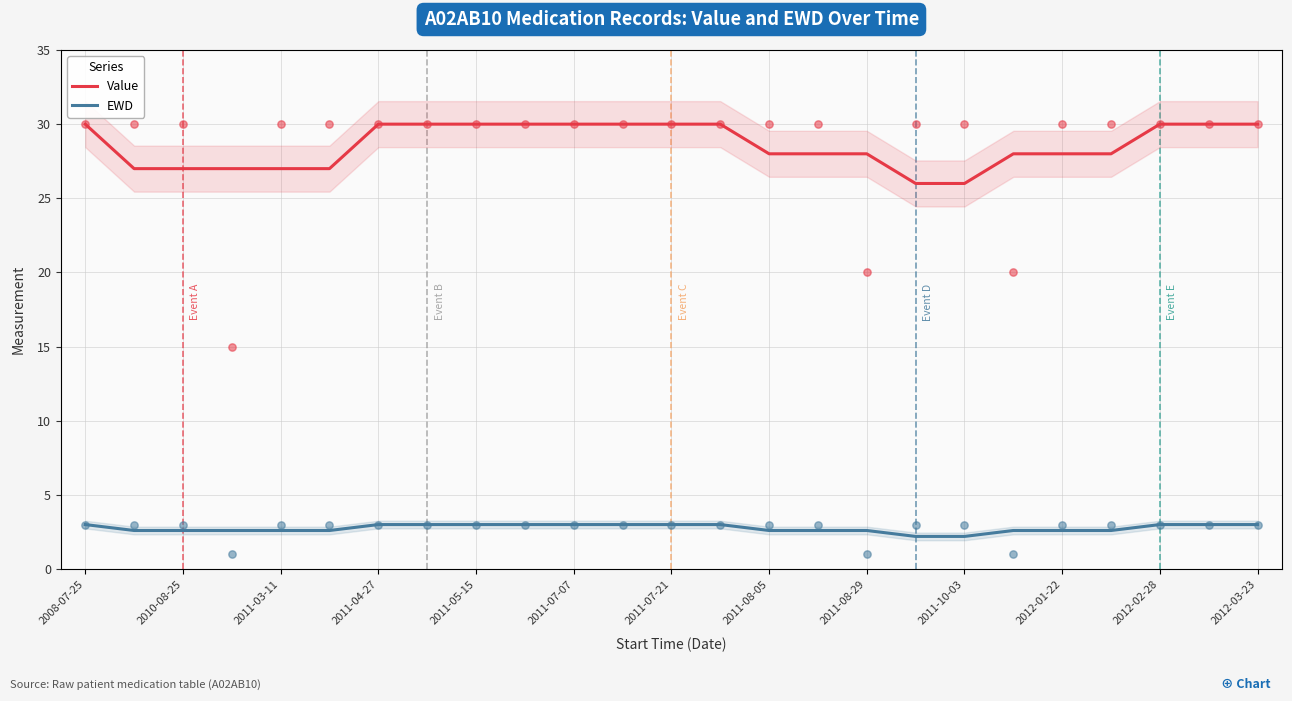

At how many categories does at least one series exceed 8?

25